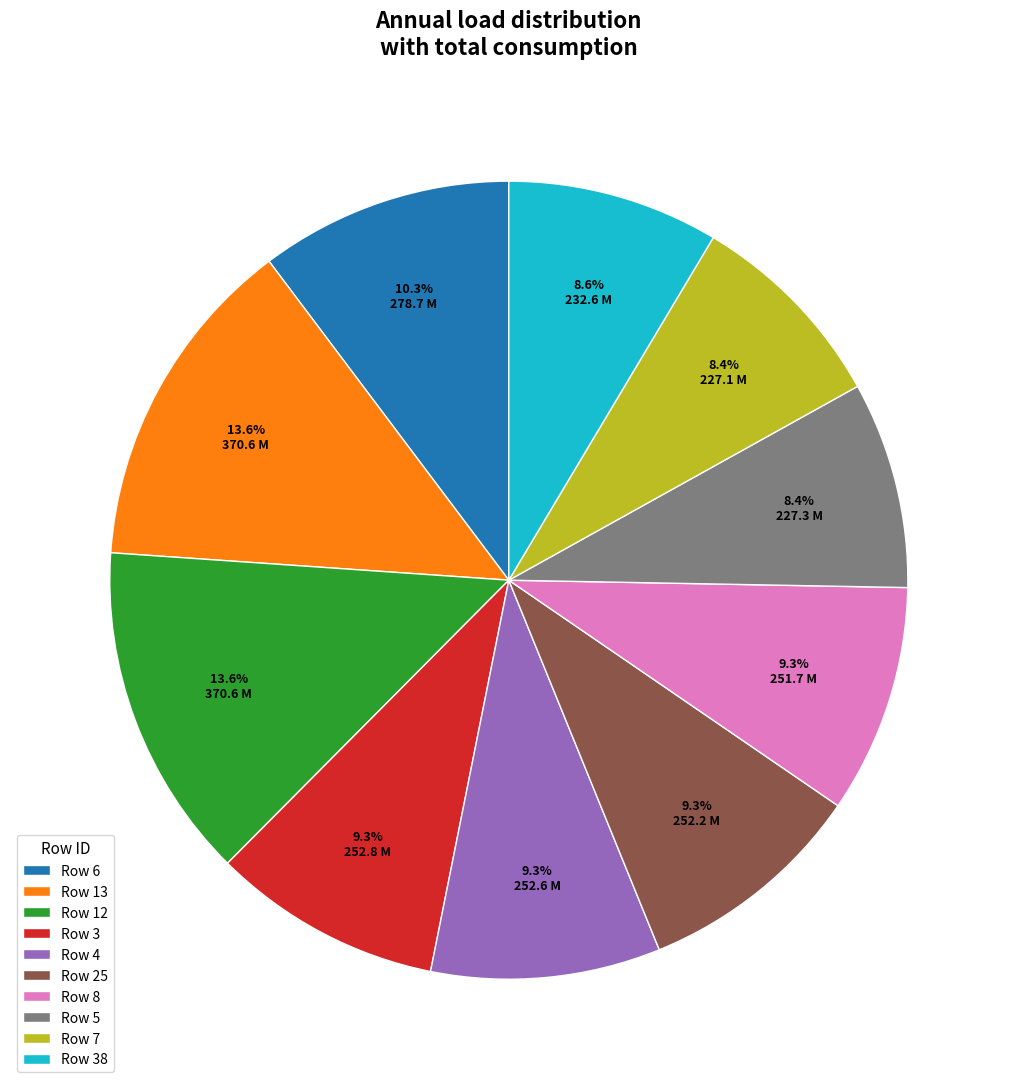

How many slices are in this pie chart?

10